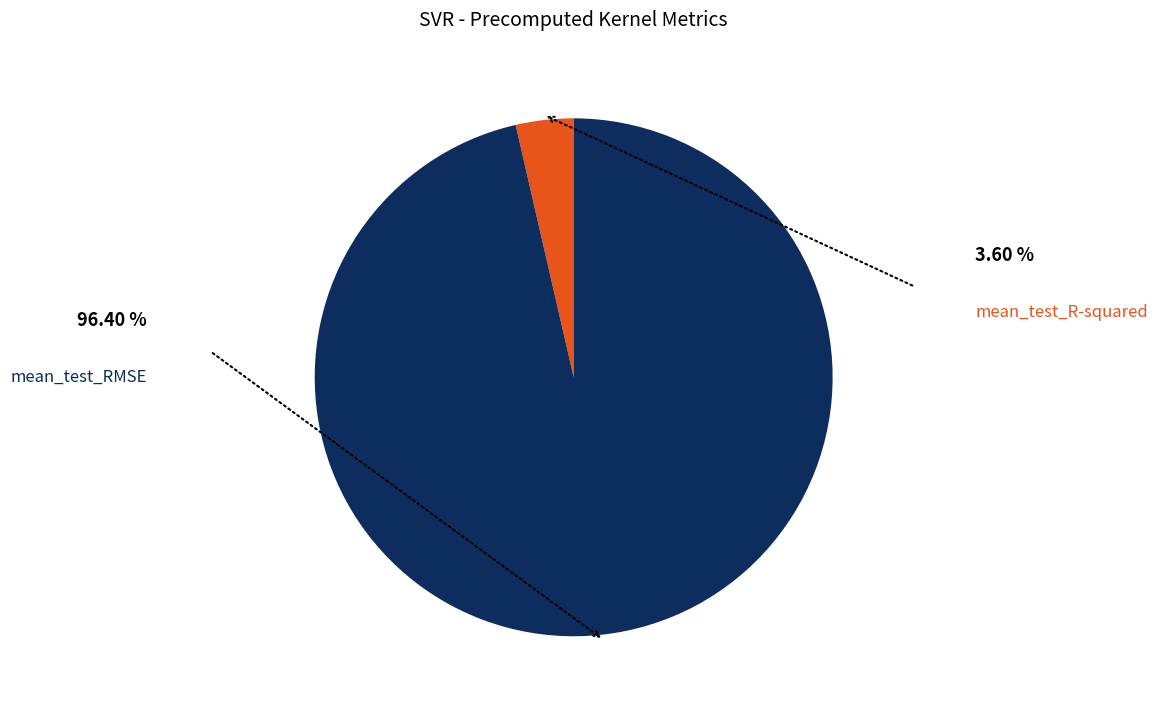

Count the number of slices in the pie.

2